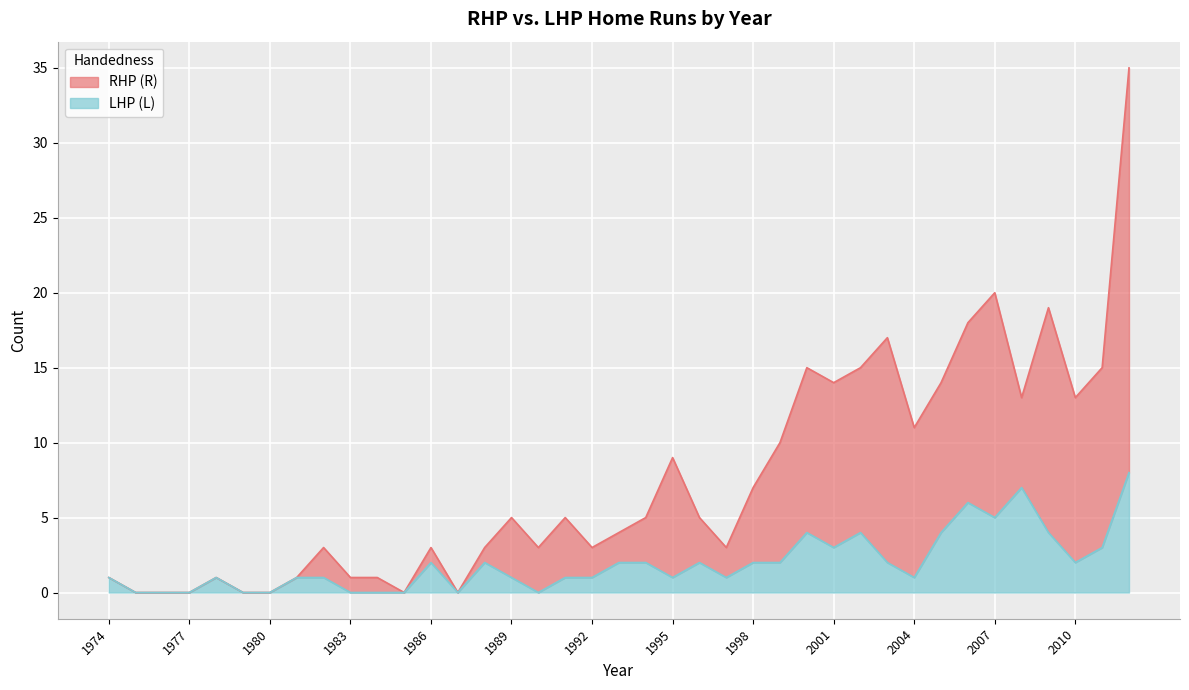

What is the maximum value shown in the chart?

35